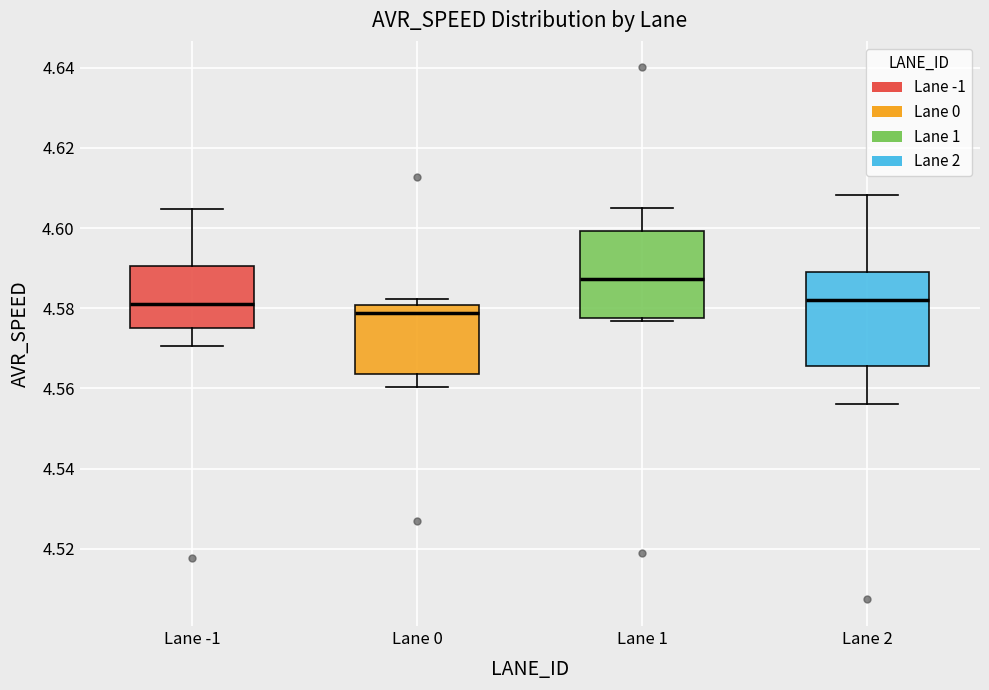

Where does the upper whisker of the box for Lane 1 end on the y-axis? The values are not printed on the chart, so give them approximately, as read against the axis.

4.606